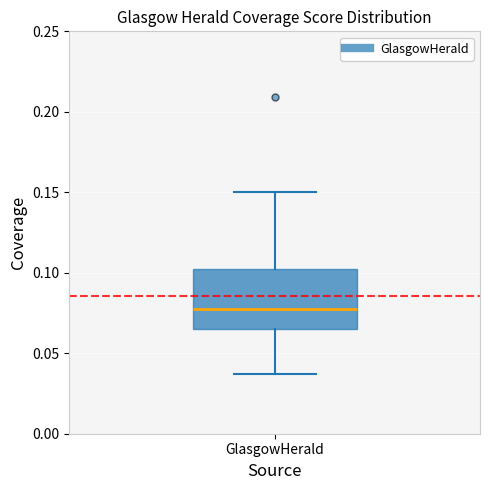

Where does the lower whisker of the box for GlasgowHerald end on the y-axis? The values are not printed on the chart, so give them approximately, as read against the axis.

0.035